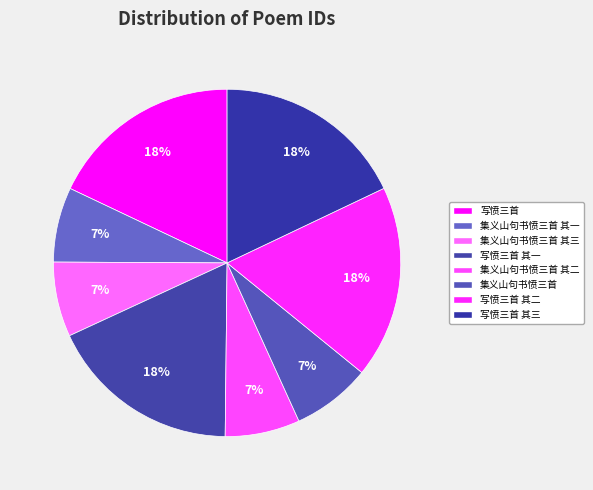

Count the number of slices in the pie.

8